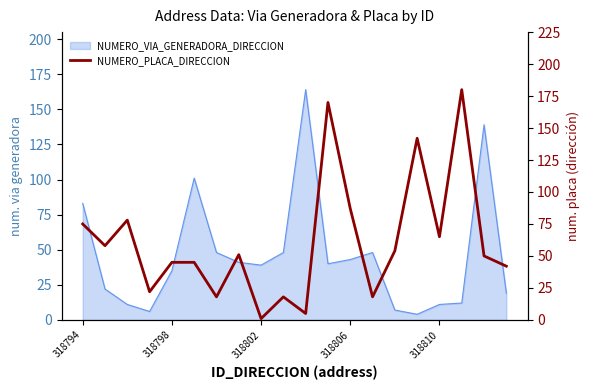

Does the chart have visible grid lines?

No